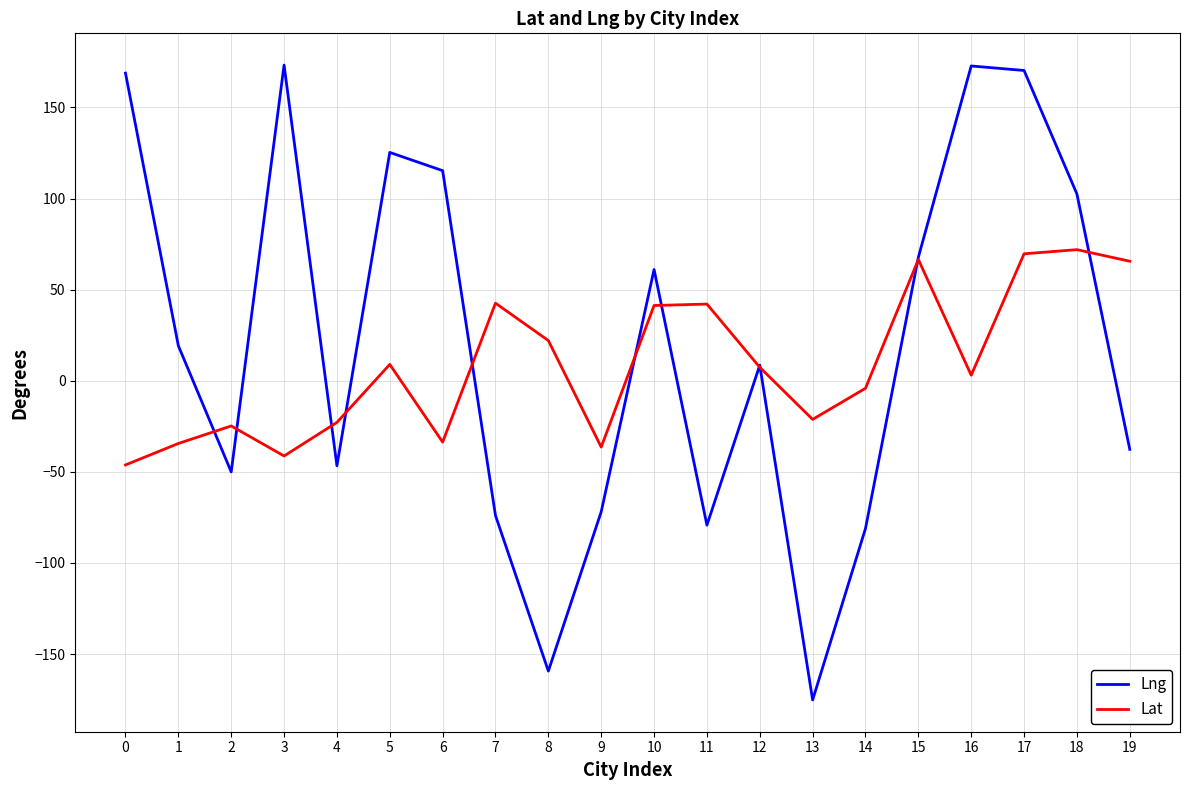

Which series has the largest range (max minus min)?

Lng